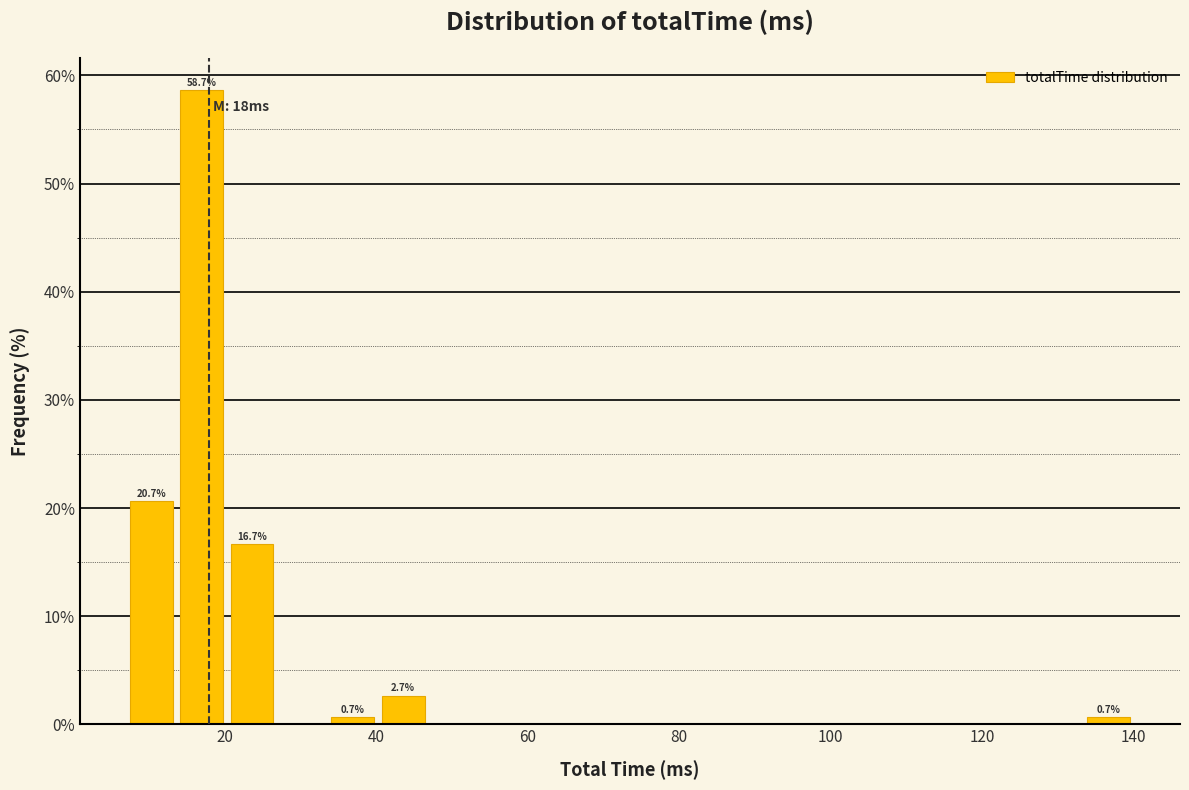

Read against the x-axis, roughly where is the centre of the tallest bar?

16